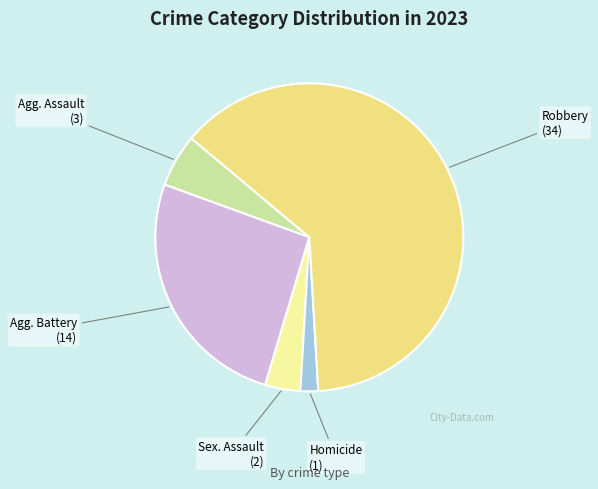

Is there a majority slice in this chart?

Yes